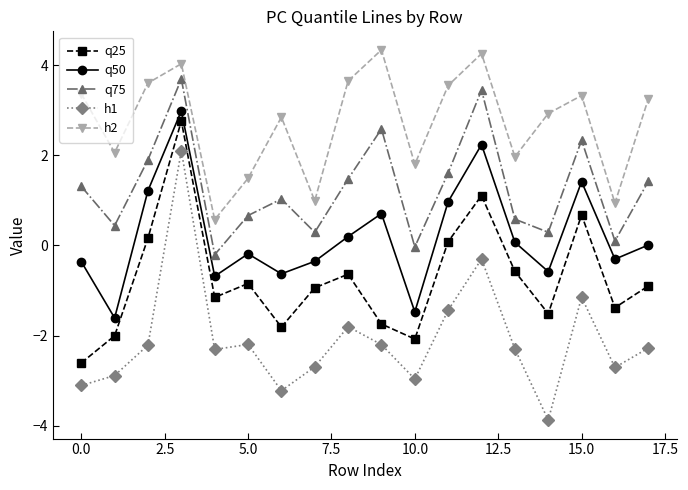

In h2, how many points are lower than both neighbors (excluding endpoints)?

6